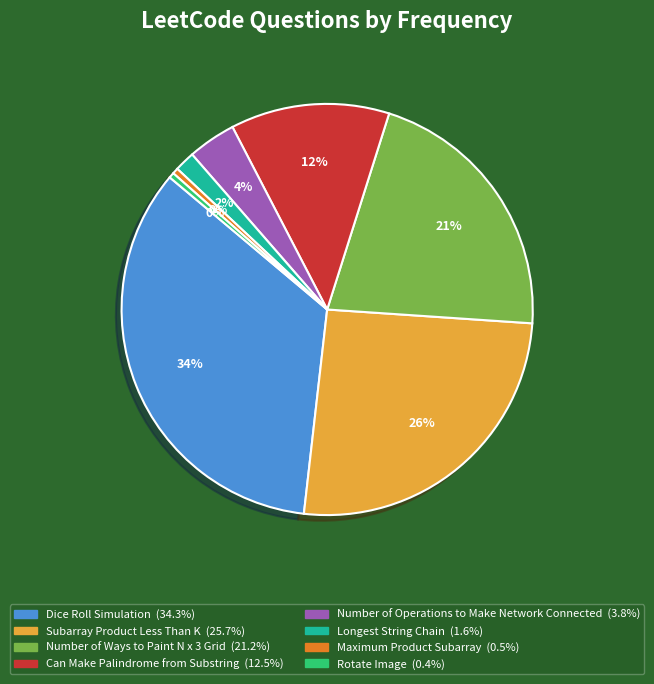

Does Longest String Chain represent more than half of the total?

No